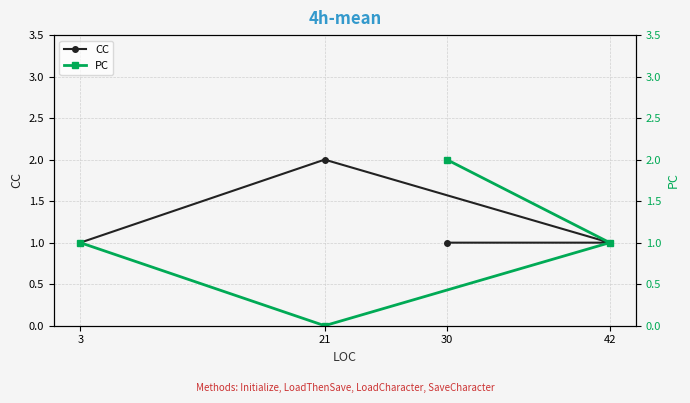

What are all the series names shown in the legend?

CC, PC